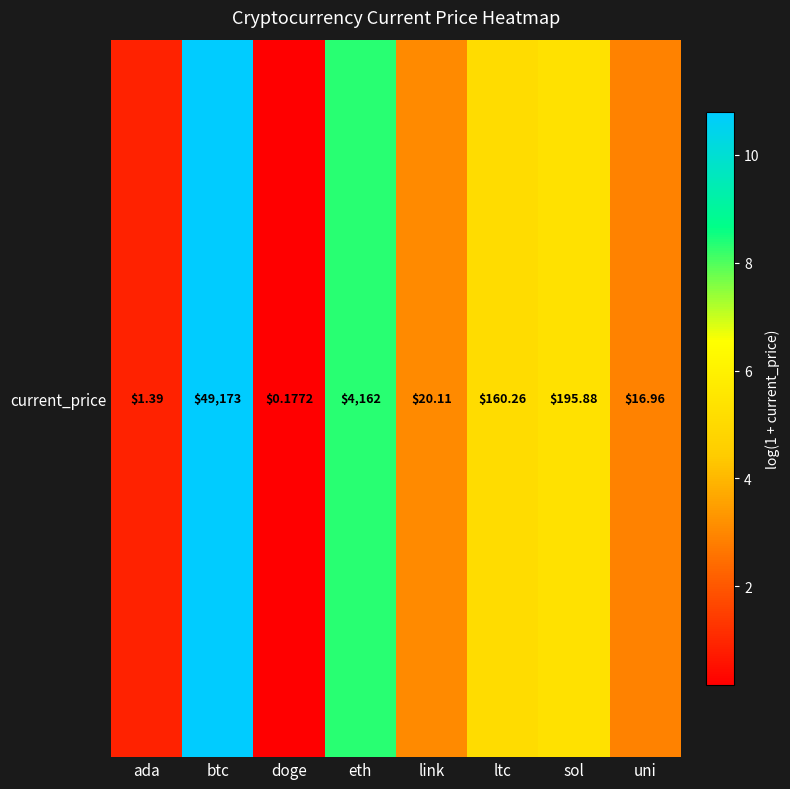

Rank the categories by value from highest to lowest.

btc, eth, sol, ltc, link, uni, ada, doge